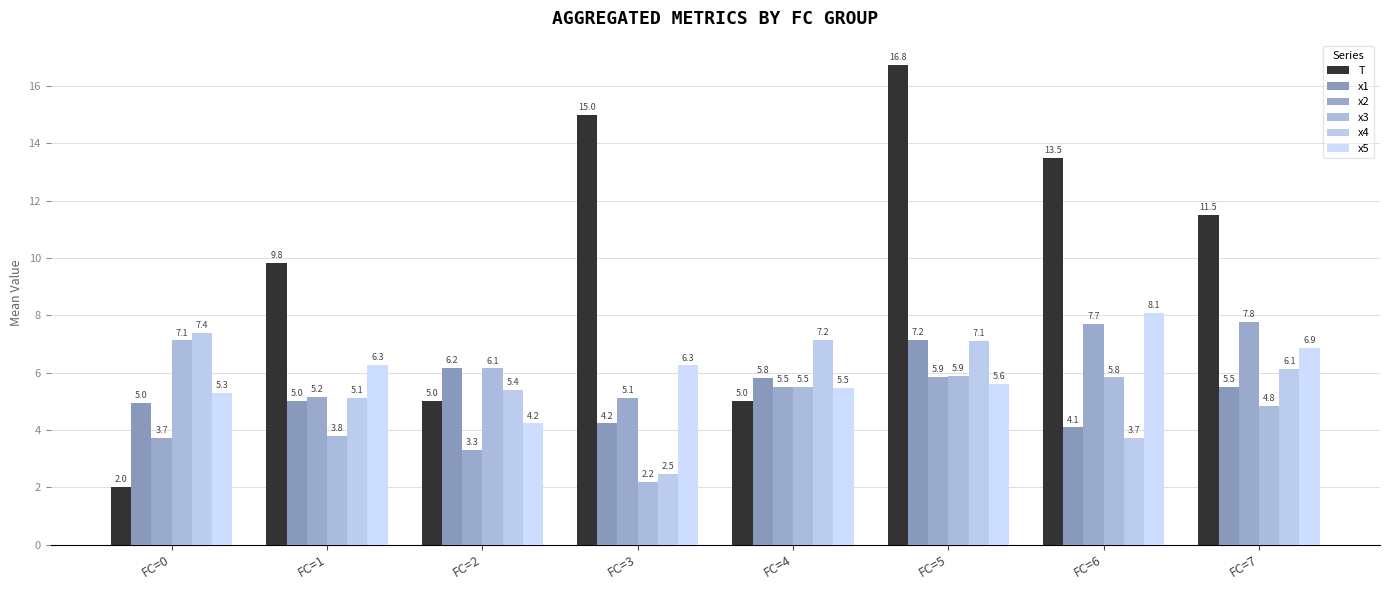

True or false: x3 has a value of 5.8 at FC=6.

True